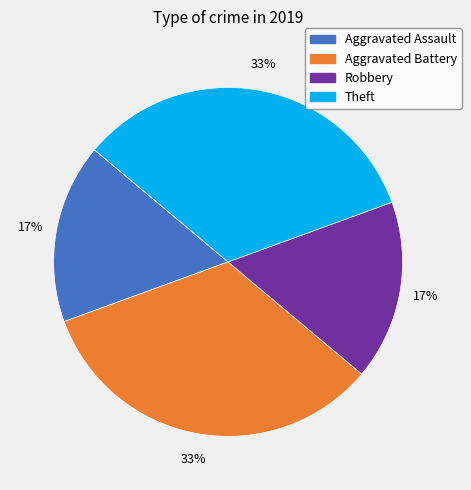

To the nearest percent, what is the average slice percentage?

25%